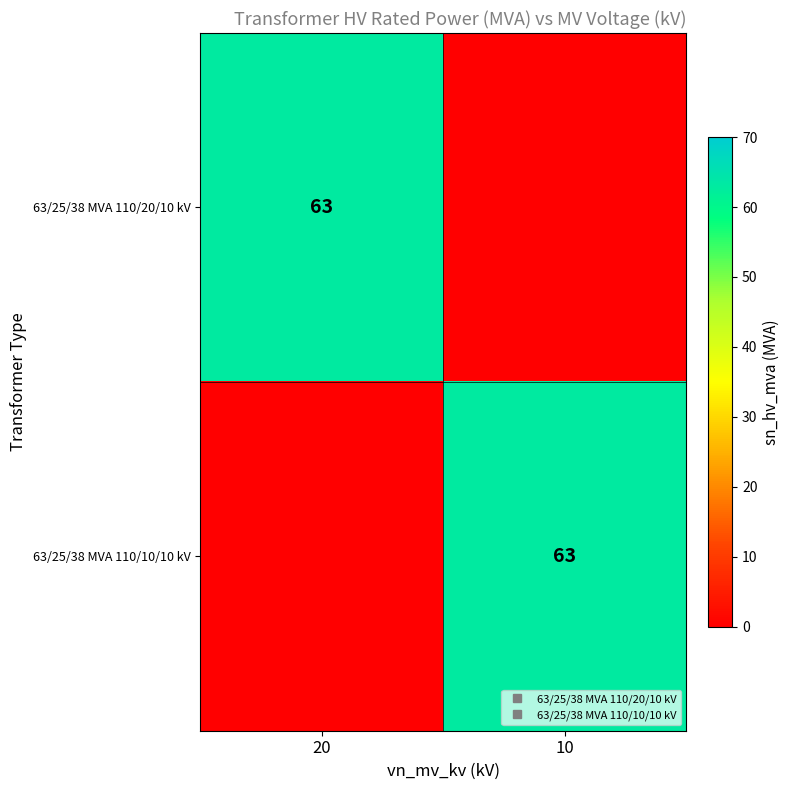

Which label corresponds to the largest value in the chart?

20